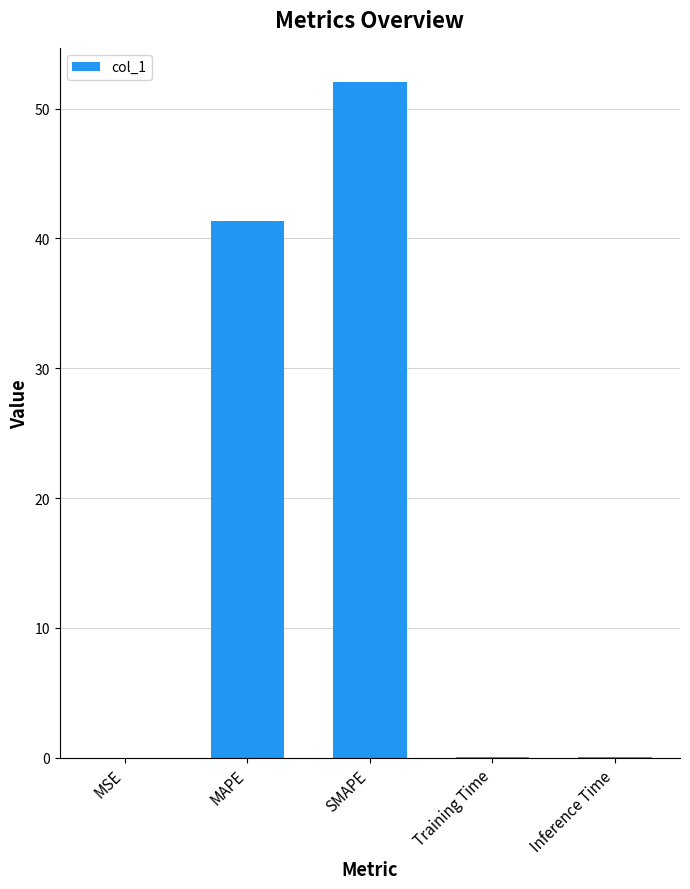

What is the sum of the values at MAPE and SMAPE?

93.4